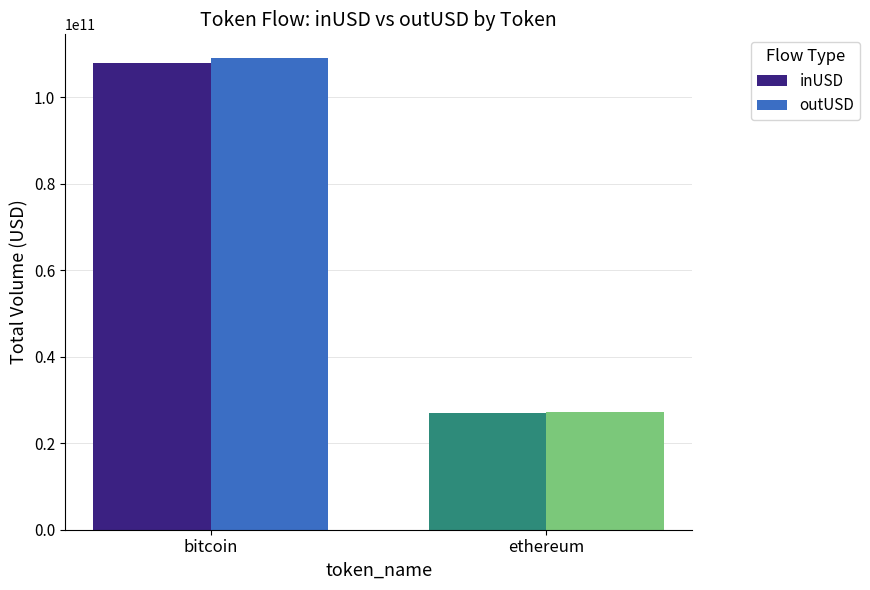

Where does the inUSD series first go above 107907381356?

bitcoin